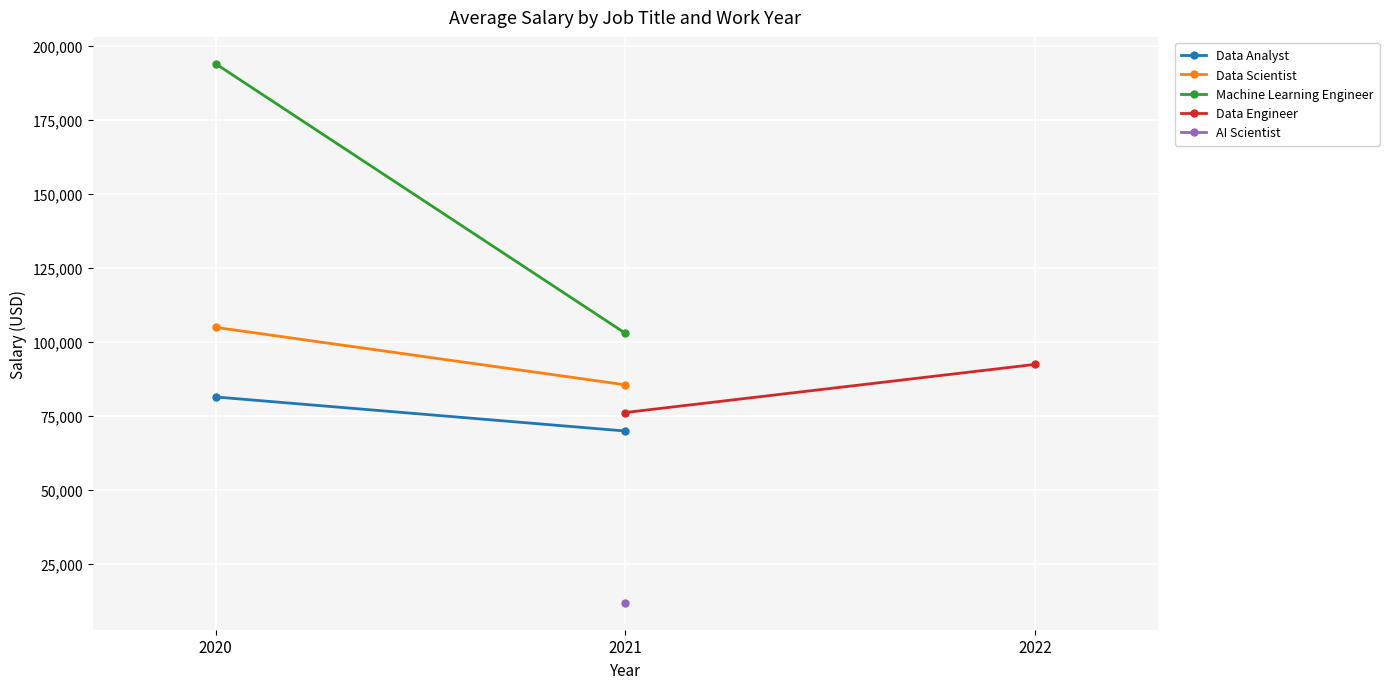

What is the highest value of the Data Scientist series?

105000